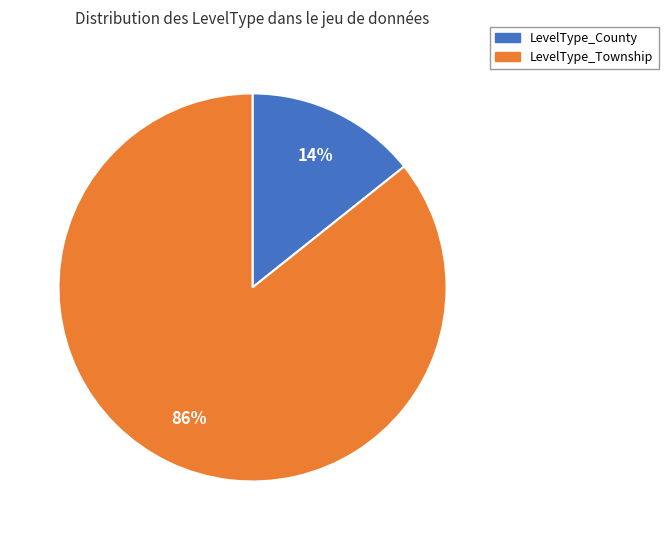

How many slices are in this pie chart?

2